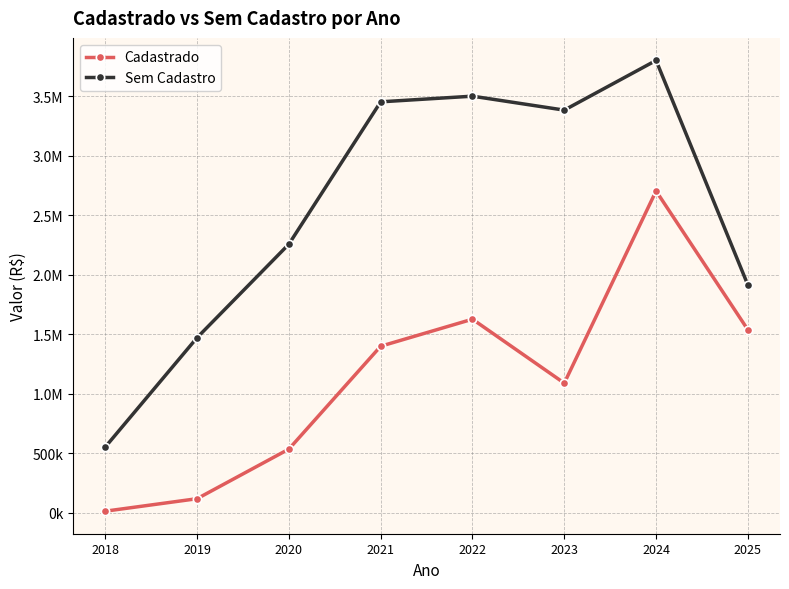

Is this an area chart (filled region under the line)?

No